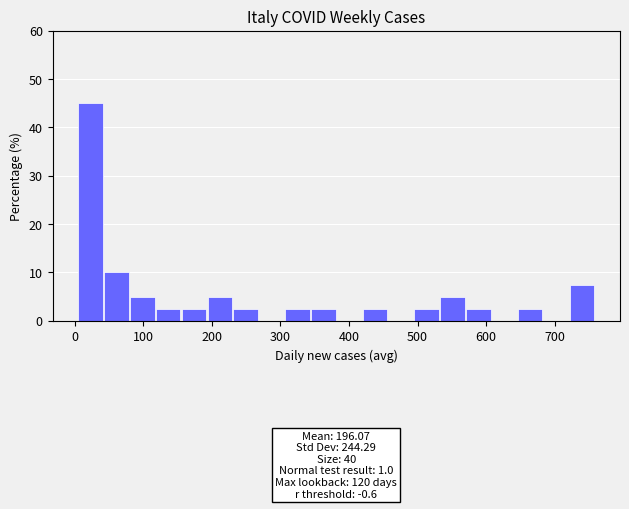

Read against the x-axis, roughly where is the centre of the tallest bar?

20